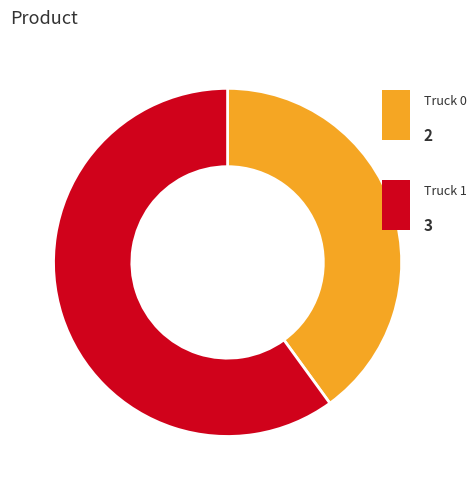

Is there a majority slice in this chart?

Yes